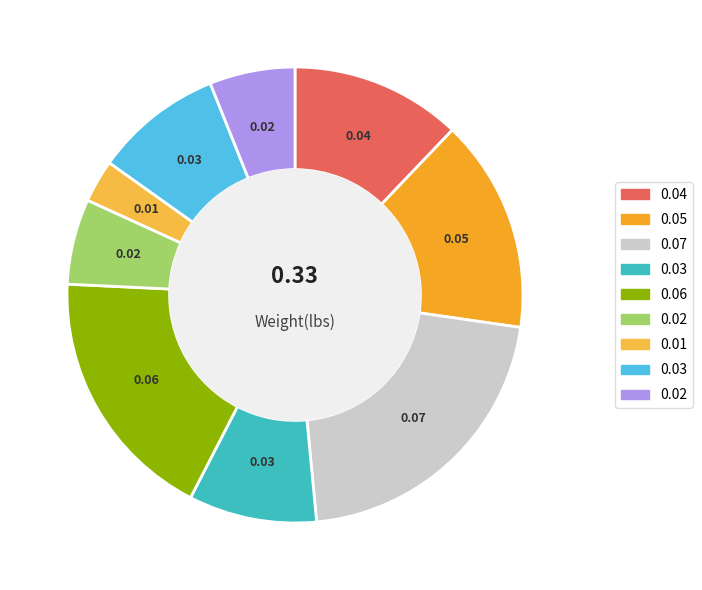

How many slices are in this pie chart?

9